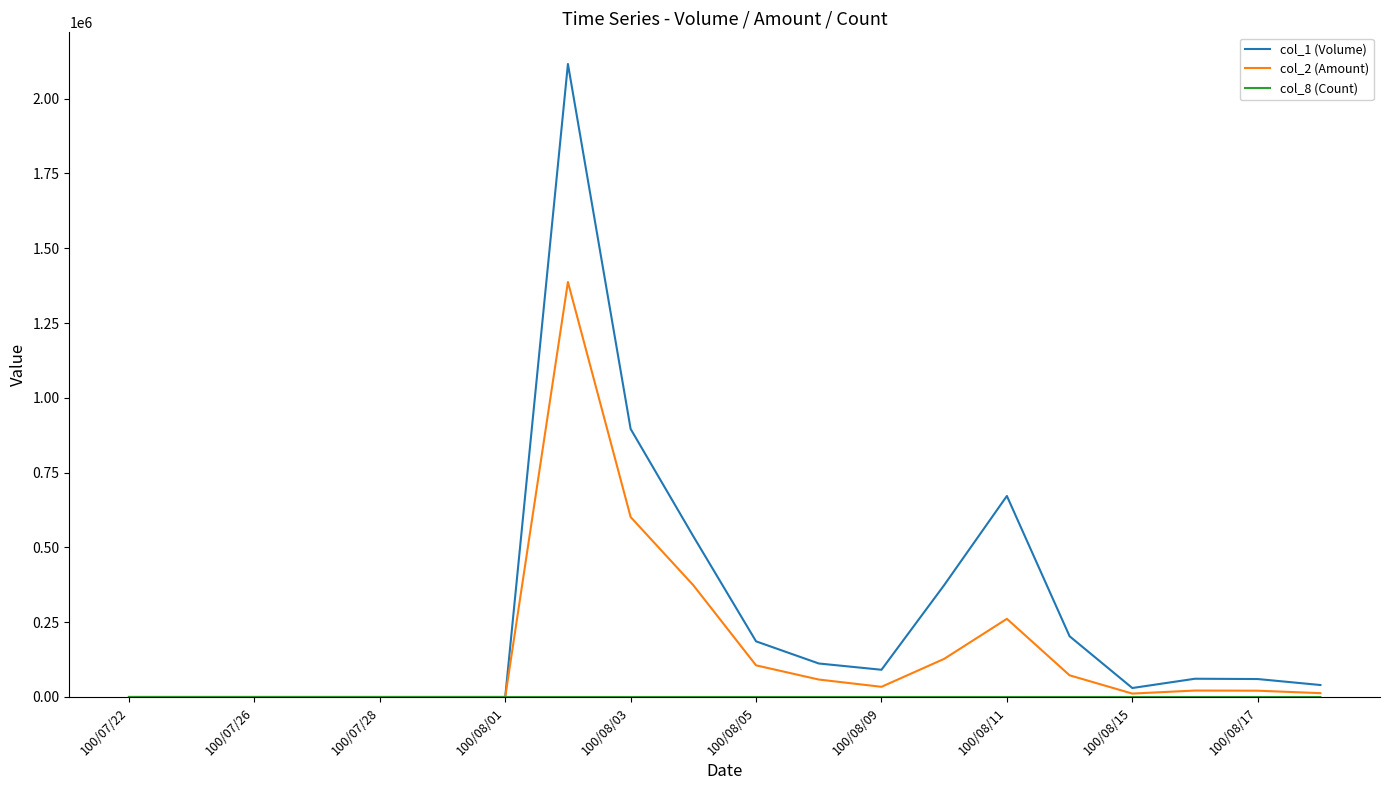

Which series has the widest spread of values?

col_1 (Volume)